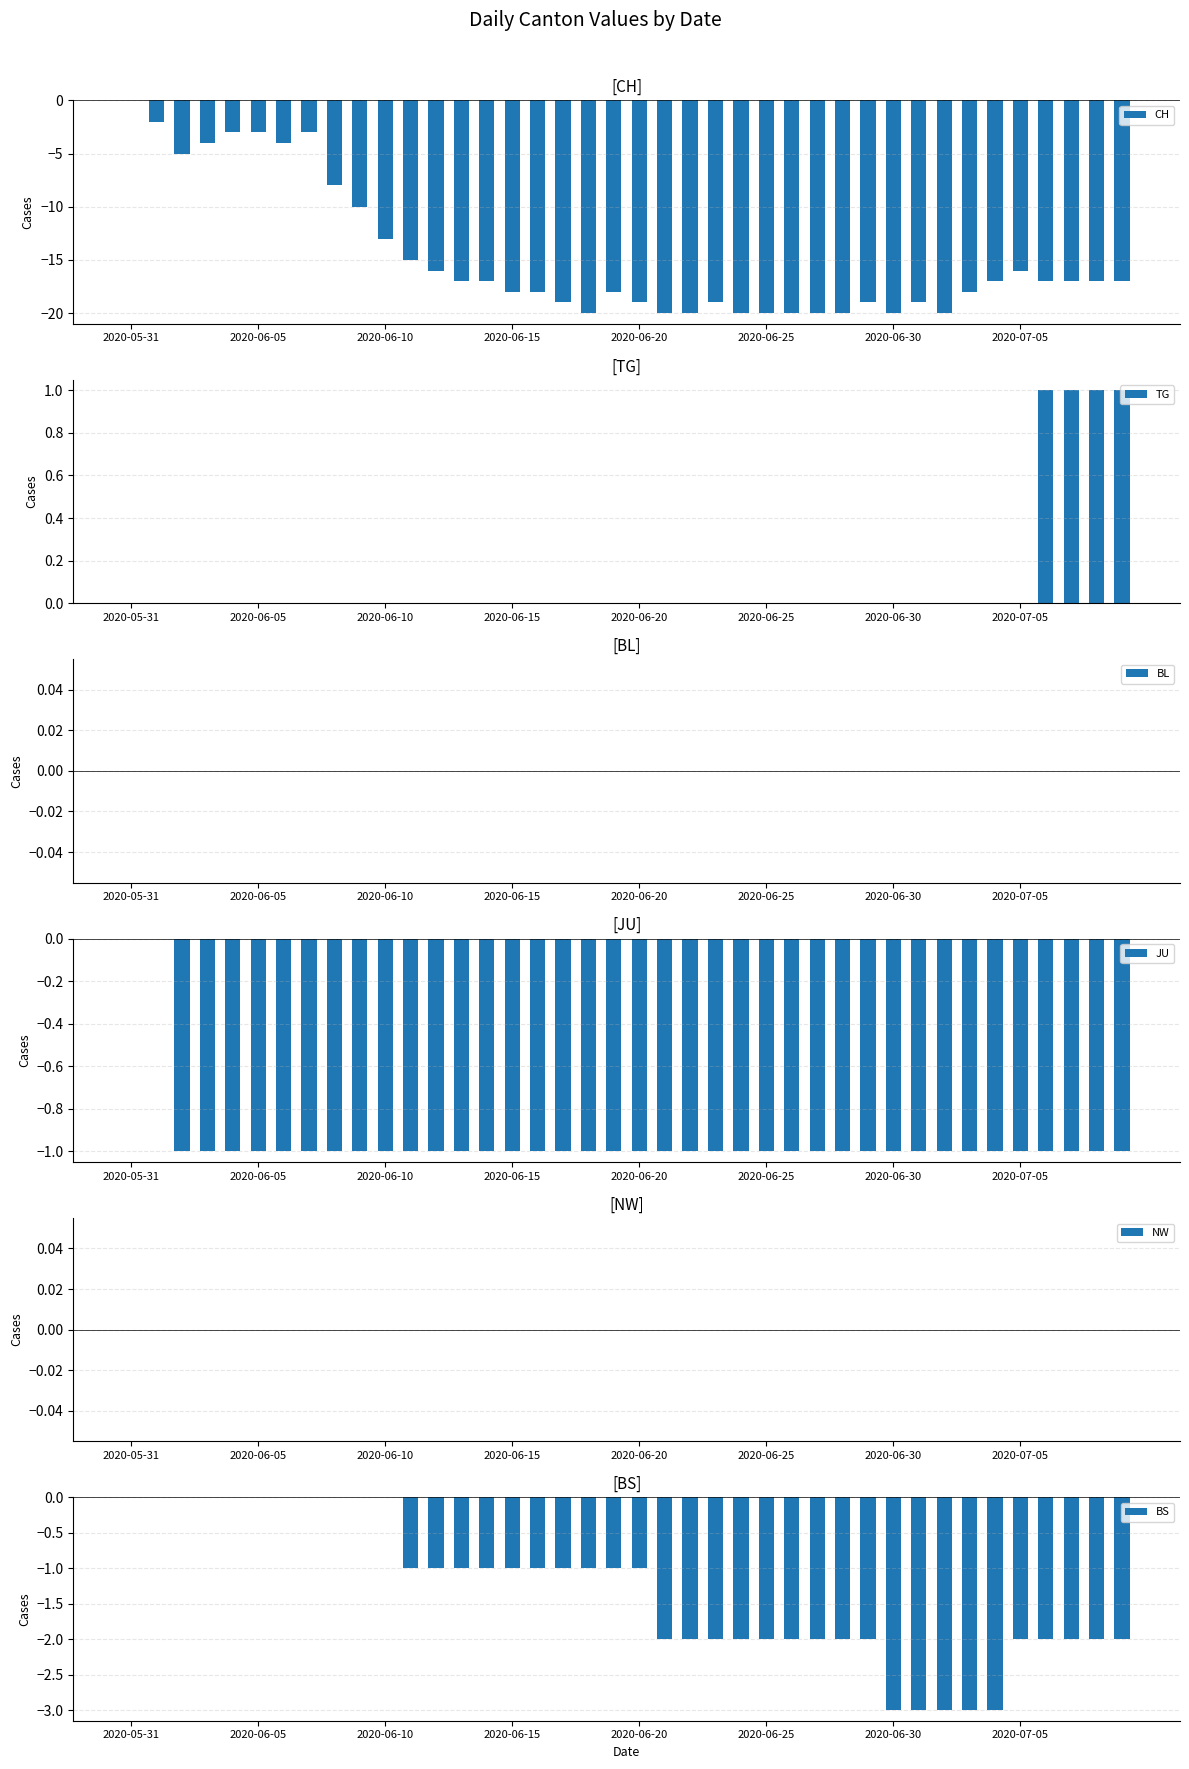

Which category has the highest value in the NW series?

2020-05-31